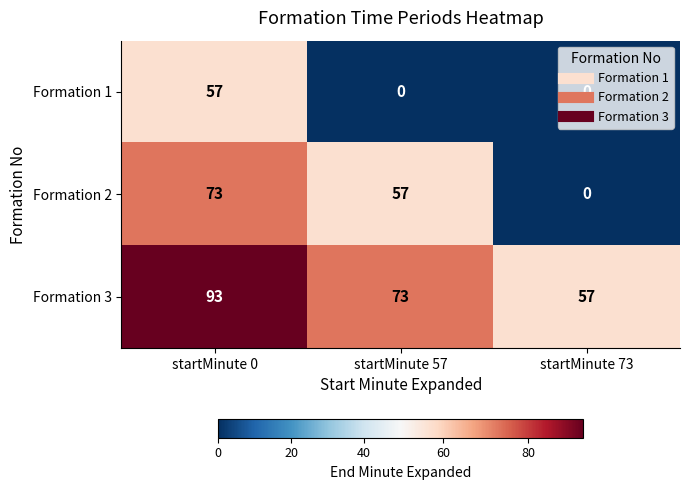

What is the highest value of the Formation 3 series?

93